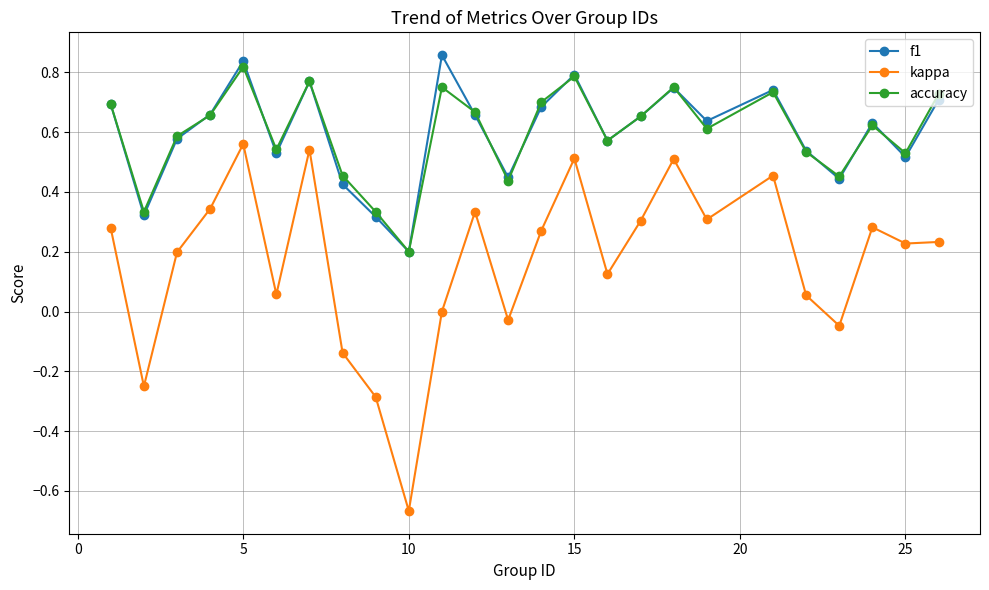

What are all the series names shown in the legend?

f1, kappa, accuracy